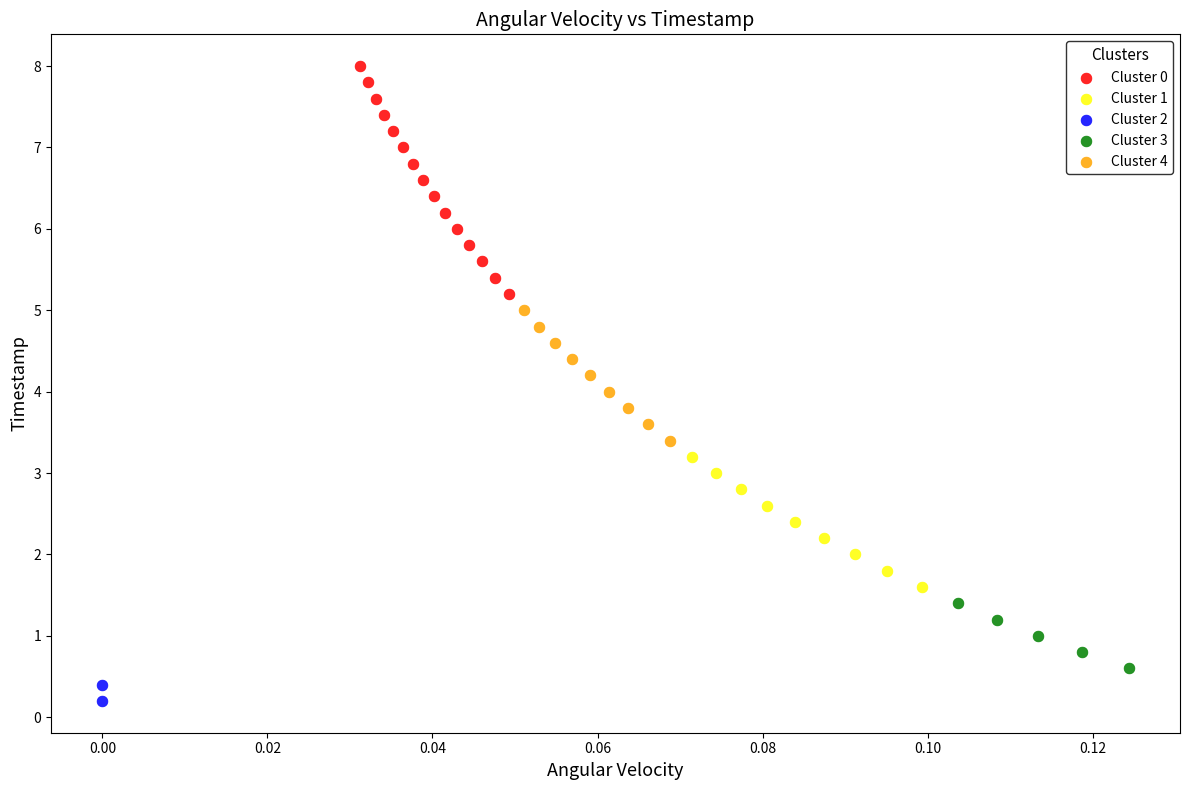

Which series reaches the maximum Y coordinate?

Cluster 0